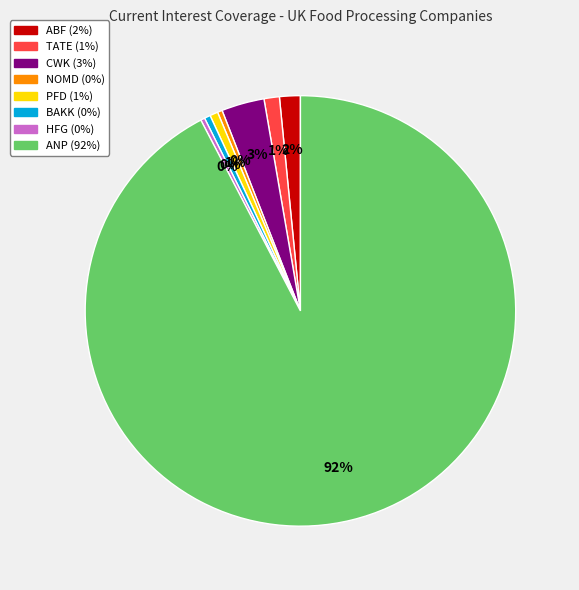

Is there any slice that represents more than half of the pie?

Yes